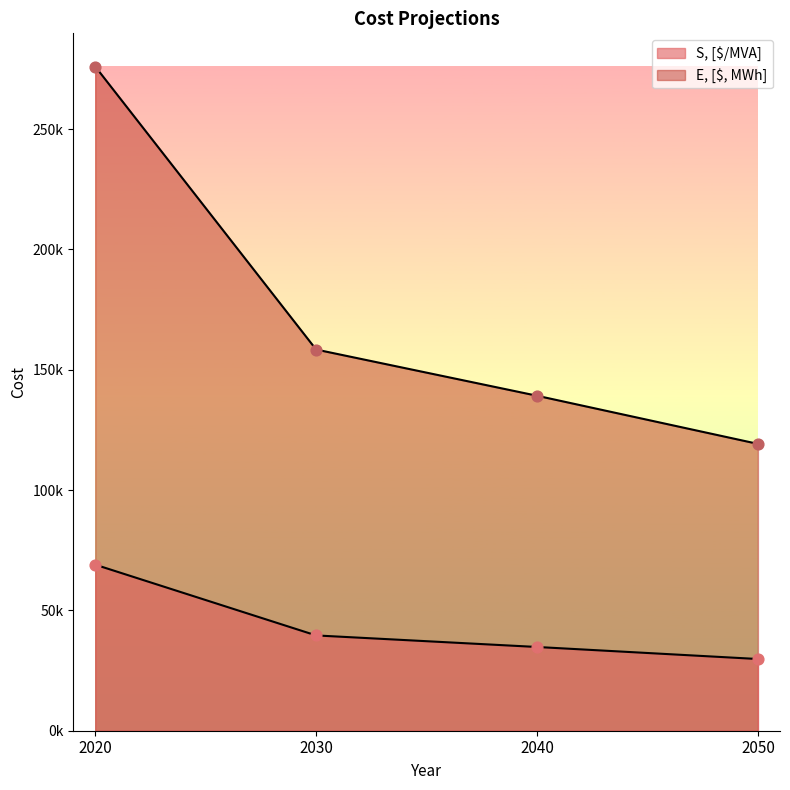

Is the value of S, [$/MVA] at 2040 greater than the value of E, [$, MWh] at 2020?

No